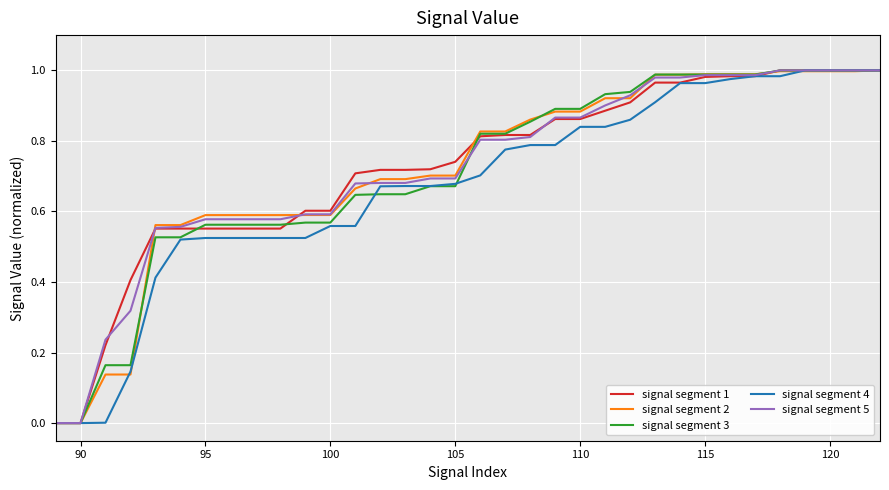

What is the average value of the signal segment 4 series?

0.7